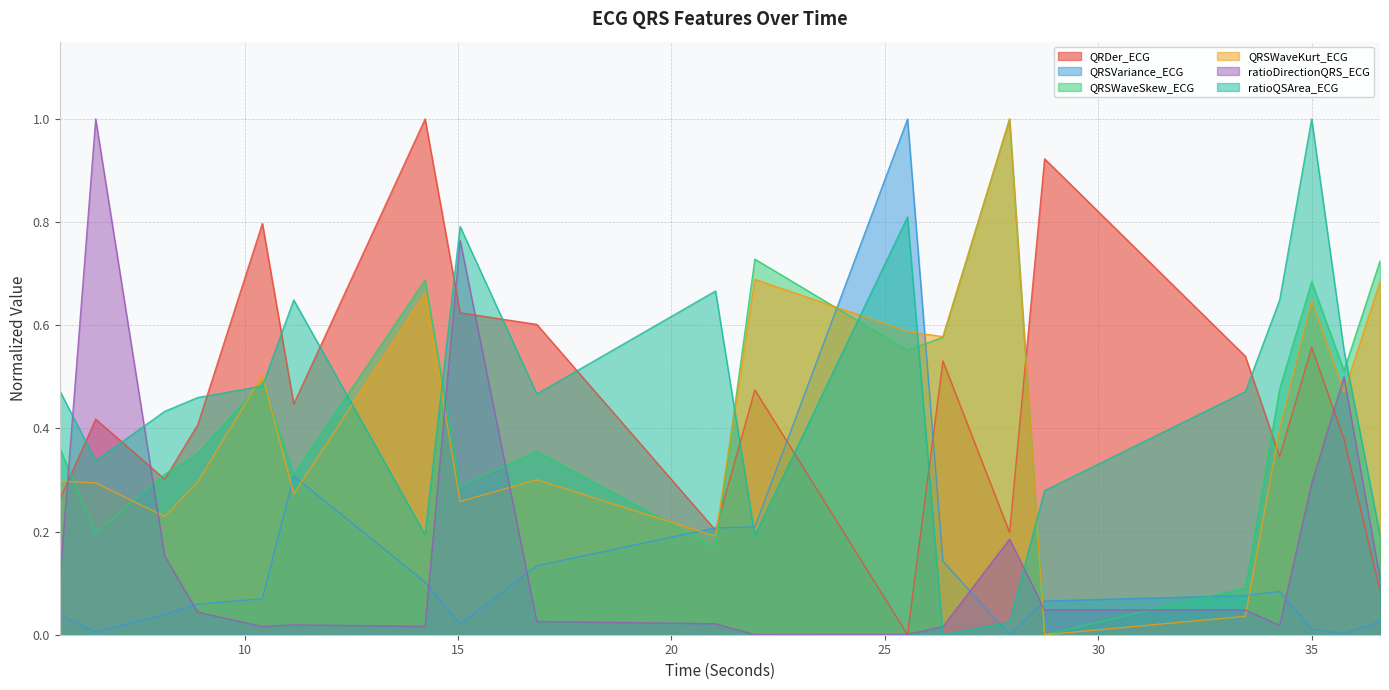

Which series has the largest total across all categories?

ratioQSArea_ECG